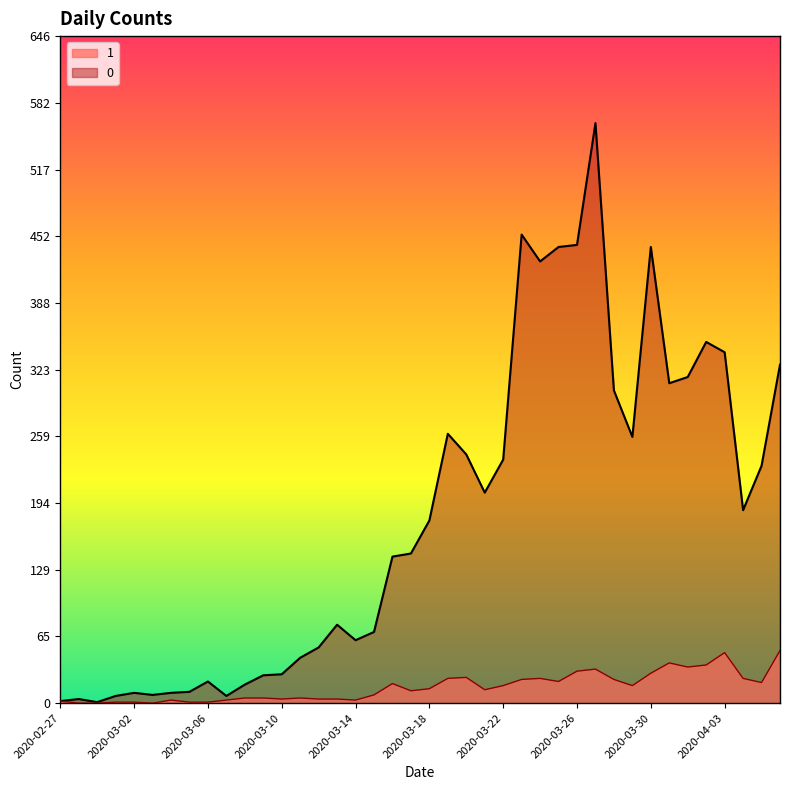

What is the maximum value for 1?

51